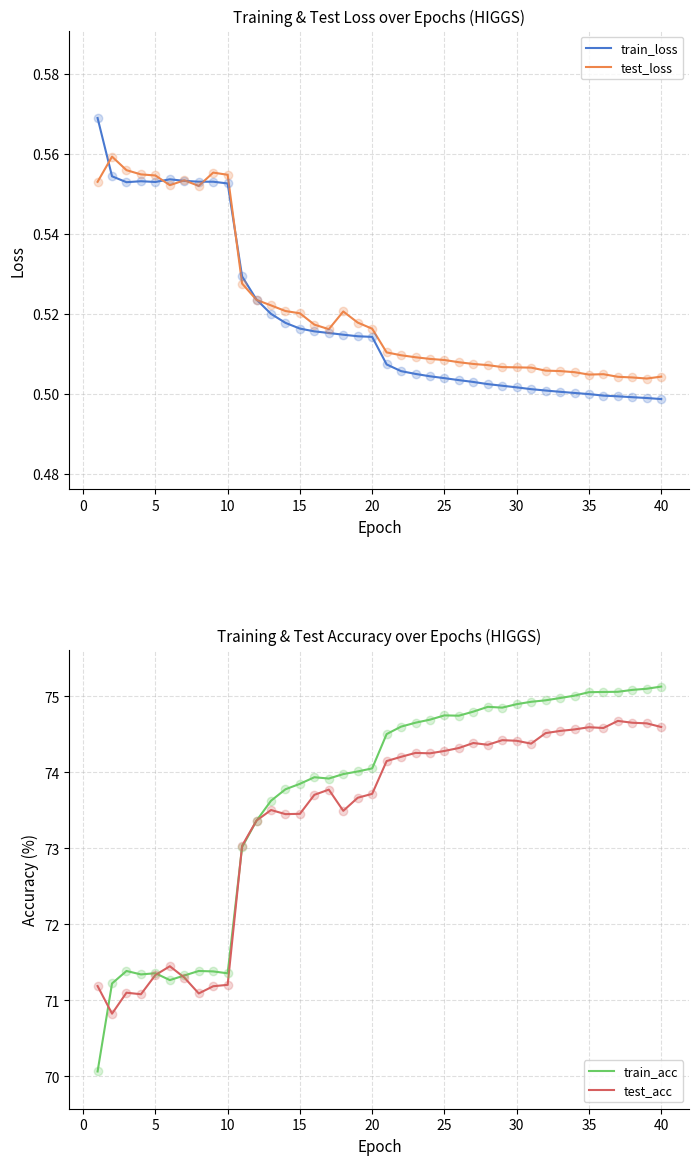

How many interior local peaks does the test_loss series have?

5